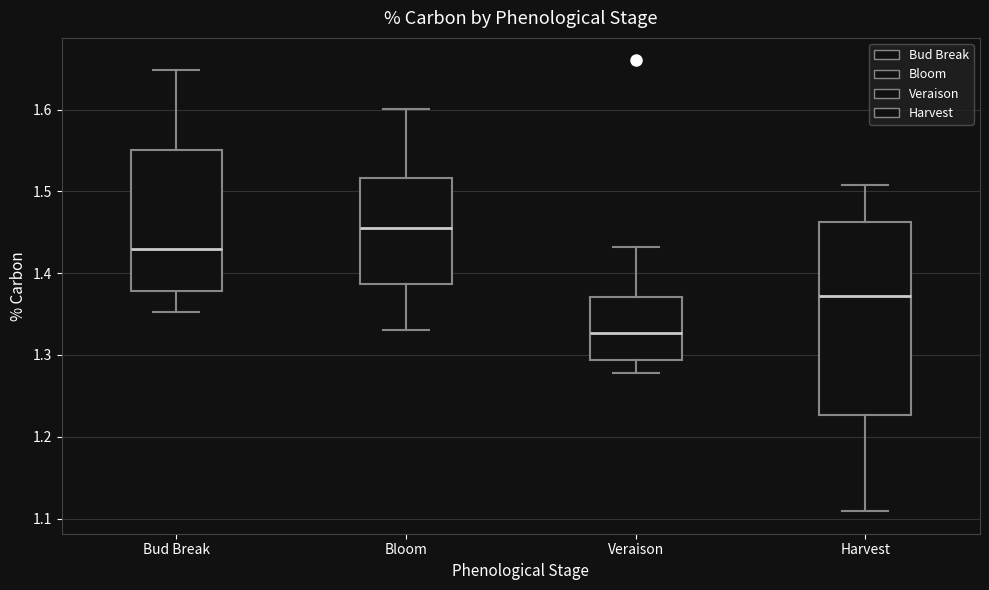

Reading left to right, read every box against the y-axis: the position of its median line, the range the box covers, and the ends of its whiskers. The values are not printed on the chart, so give them approximately, as read against the axis.

Bud Break: median 1.43, box 1.38 to 1.55, whiskers 1.35 to 1.65
Bloom: median 1.46, box 1.39 to 1.52, whiskers 1.33 to 1.60
Veraison: median 1.33, box 1.29 to 1.37, whiskers 1.28 to 1.43
Harvest: median 1.37, box 1.23 to 1.46, whiskers 1.11 to 1.51